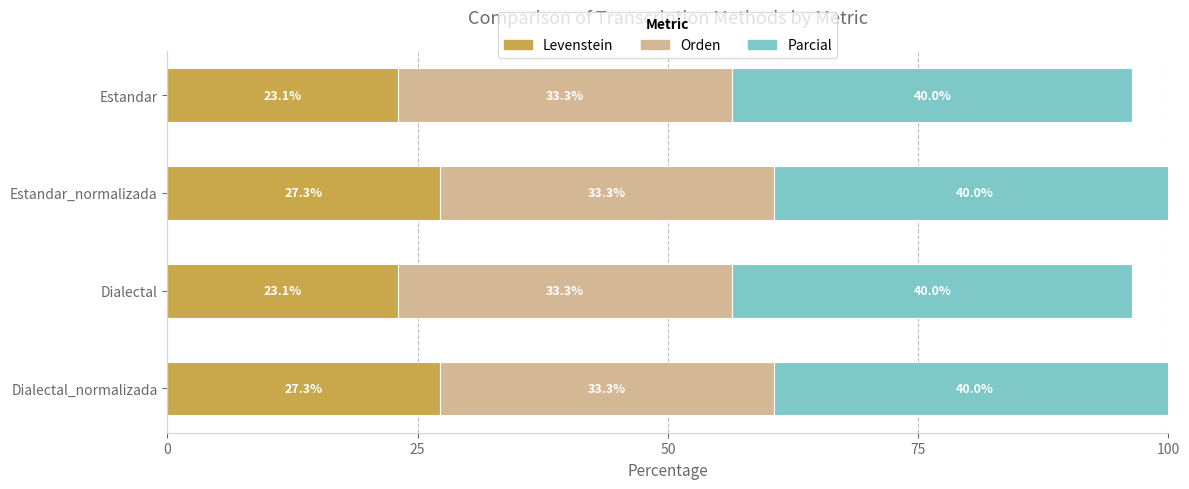

Read the Levenstein value at Estandar_normalizada.

27.3